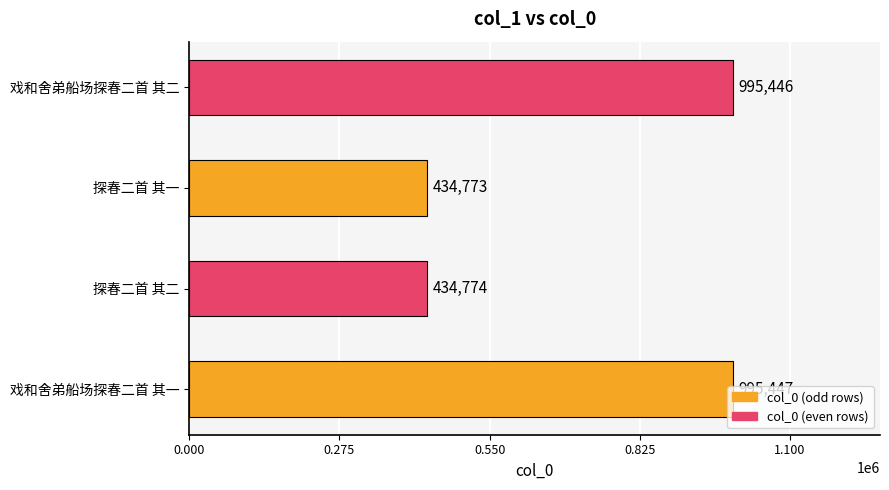

Which has a higher value, 戏和舍弟船场探春二首 其二 or 探春二首 其二?

戏和舍弟船场探春二首 其二